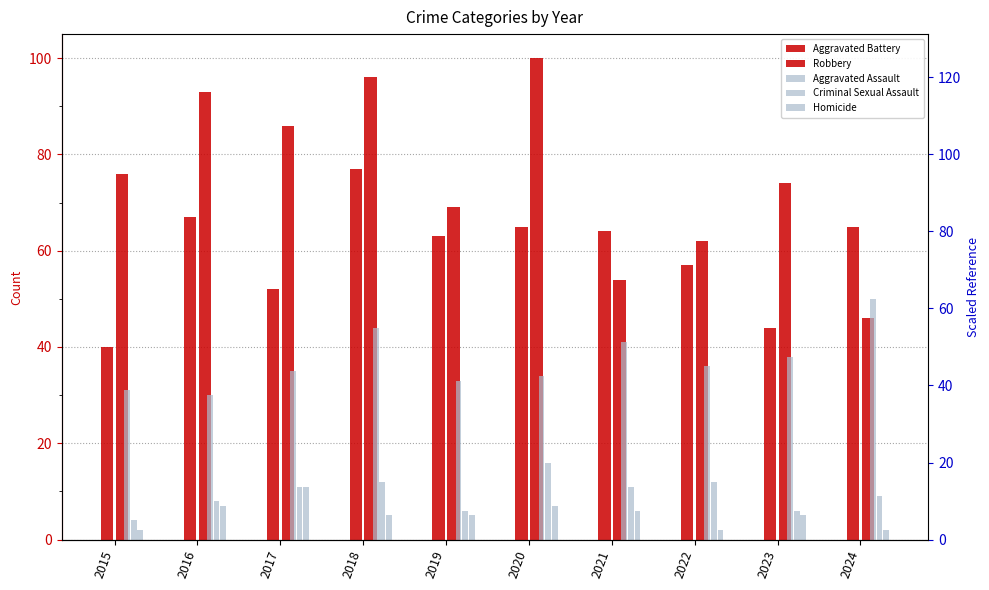

At which category is the sum across all series the highest?

2018